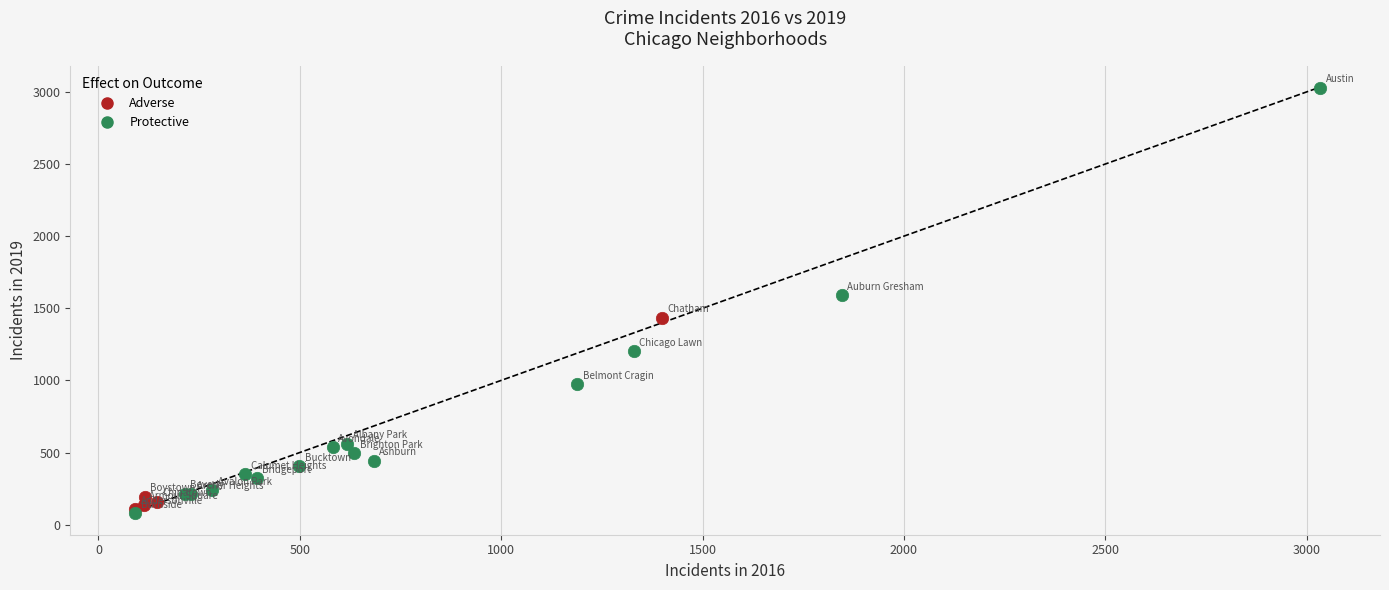

Which series reaches the minimum Y coordinate?

Protective